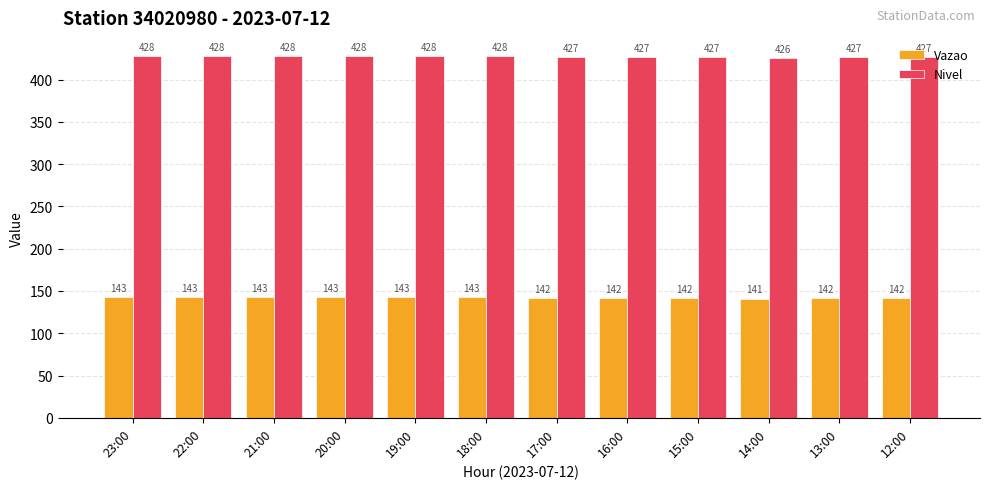

Reading right to left, list all the values displayed in this chart.

Vazao: 12:00=142	13:00=142	14:00=141	15:00=142	16:00=142	17:00=142	18:00=143	19:00=143	20:00=143	21:00=143	22:00=143	23:00=143
Nivel: 12:00=427	13:00=427	14:00=426	15:00=427	16:00=427	17:00=427	18:00=428	19:00=428	20:00=428	21:00=428	22:00=428	23:00=428